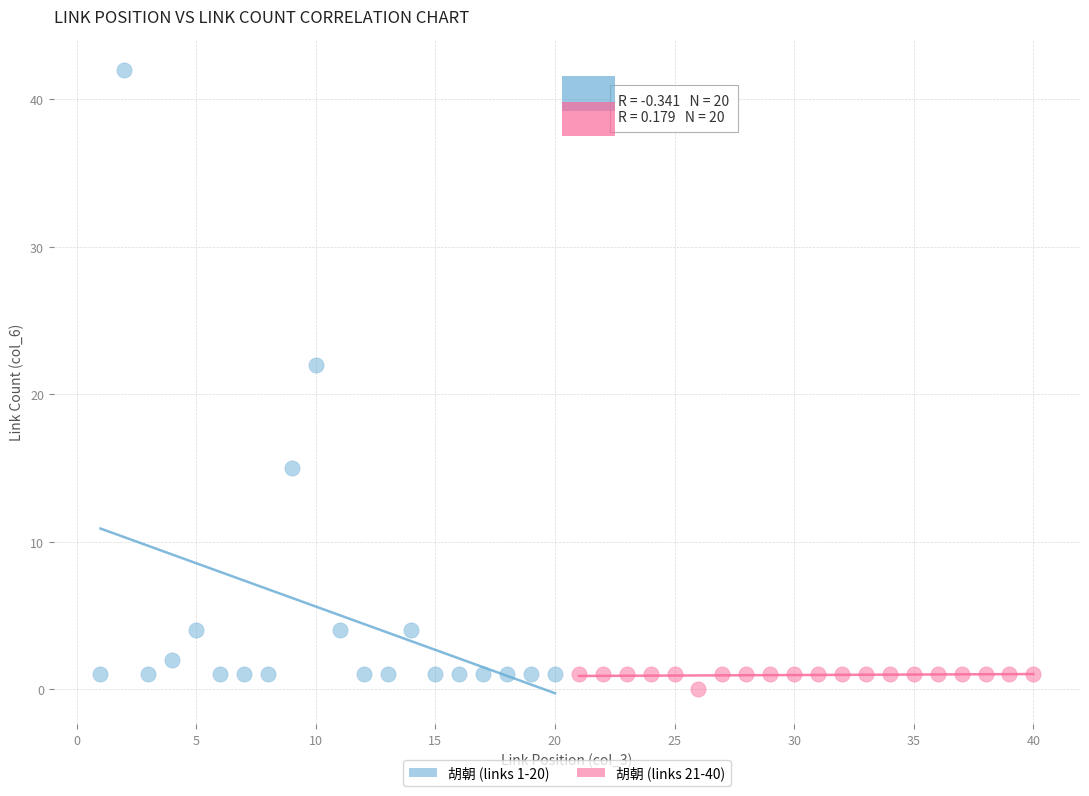

Which series has the largest Y range (max minus min)?

胡朝 (links 1-20)